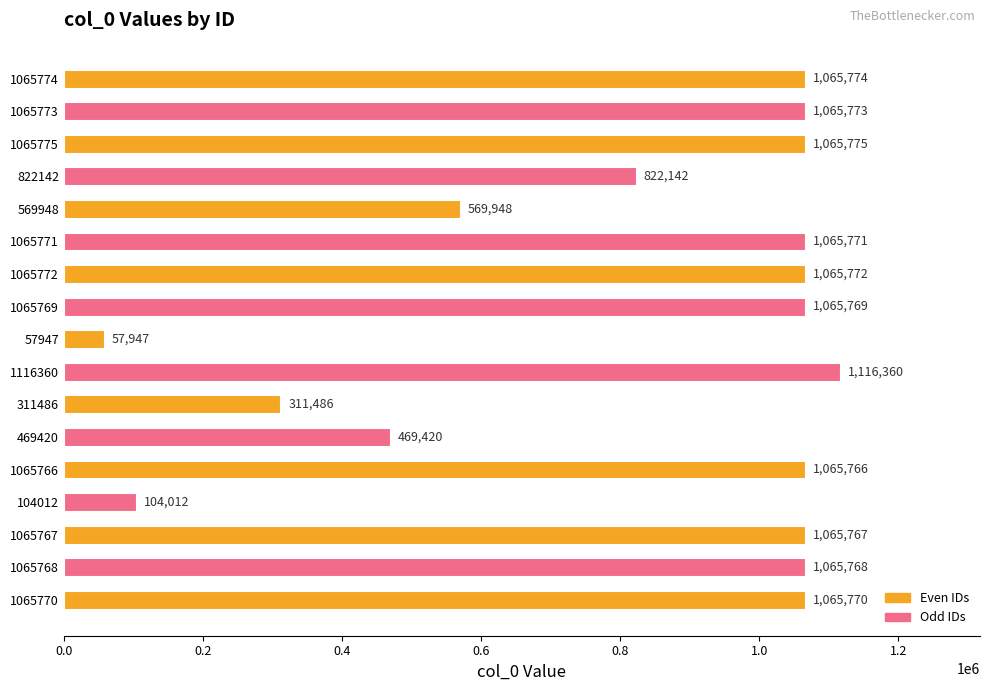

Which category has the highest value across all series?

1116360